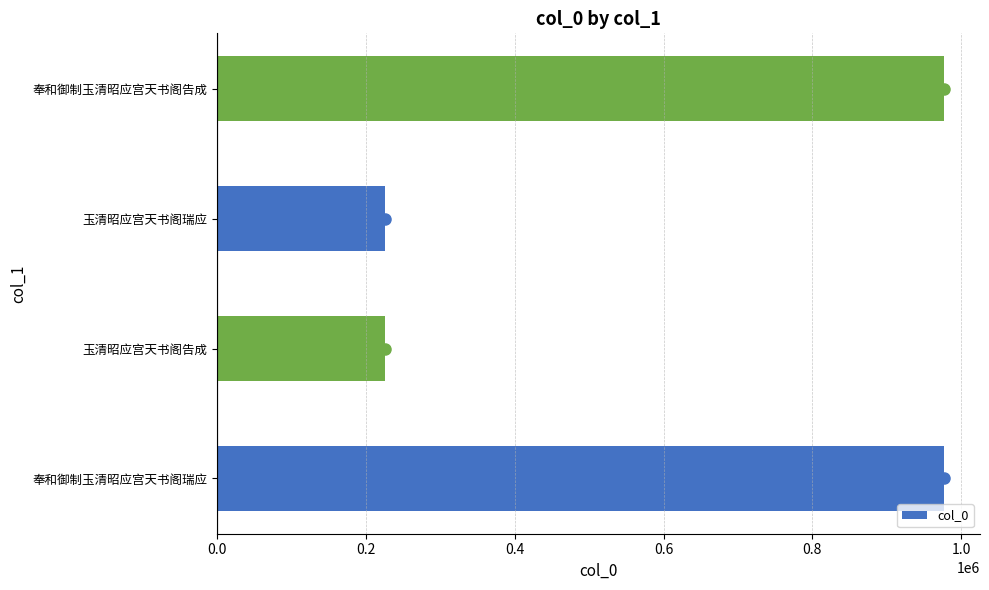

At which label is the value closest to 601143?

玉清昭应宫天书阁瑞应